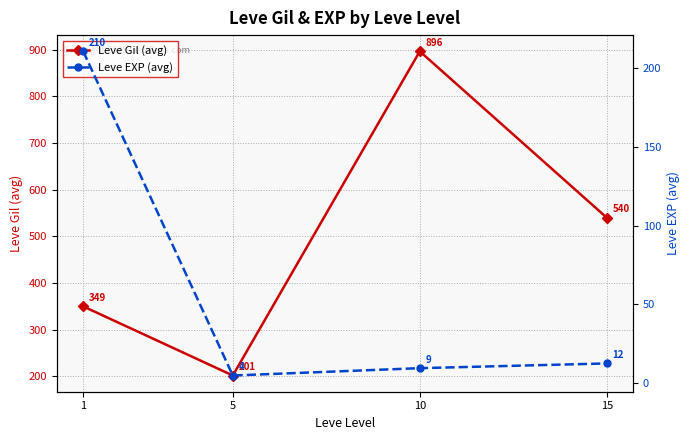

What is the total value across all series at 10?

906.2